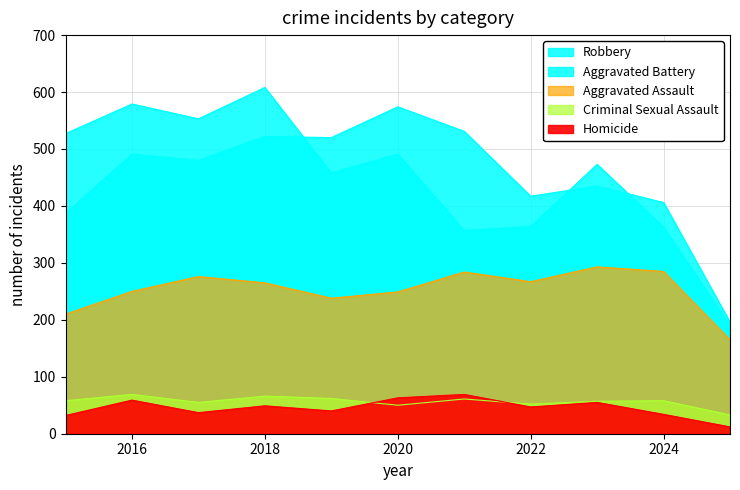

At which category is the sum across all series the highest?

2018